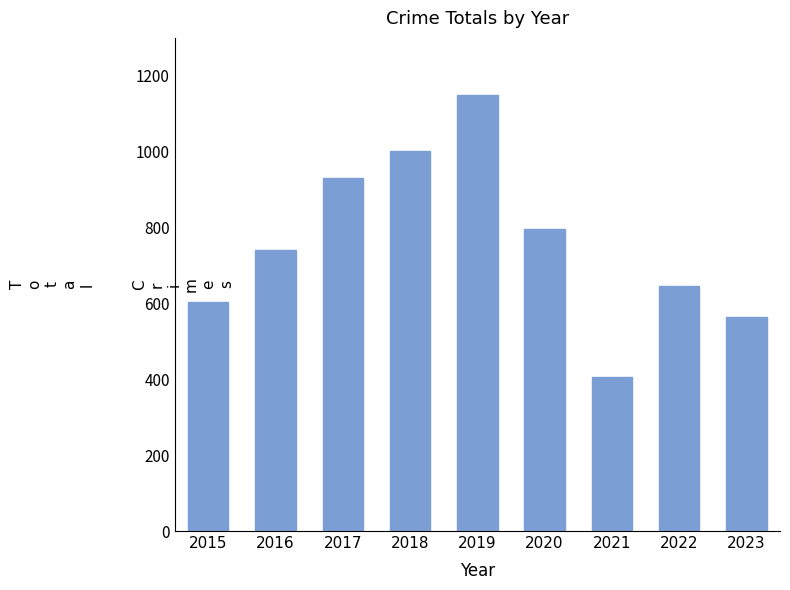

At which label is the value closest to 777?

2020